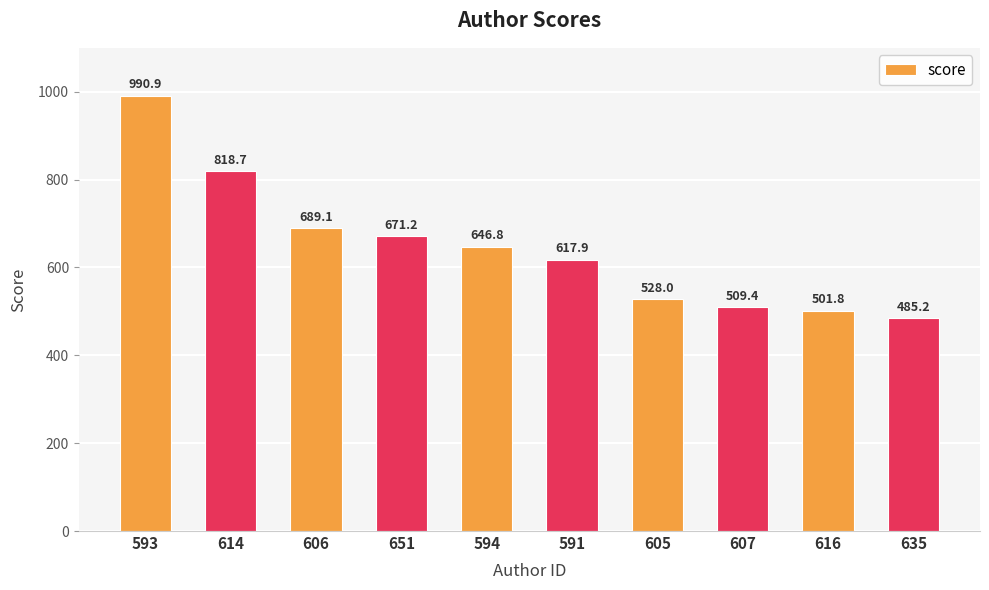

What is the difference between the second highest and minimum values?

333.5